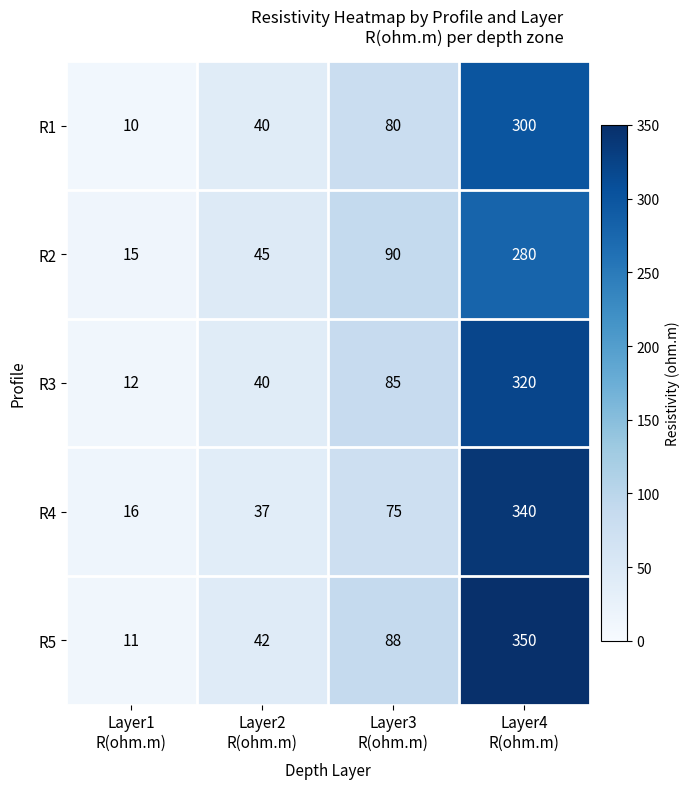

Which series has the largest range (max minus min)?

R5